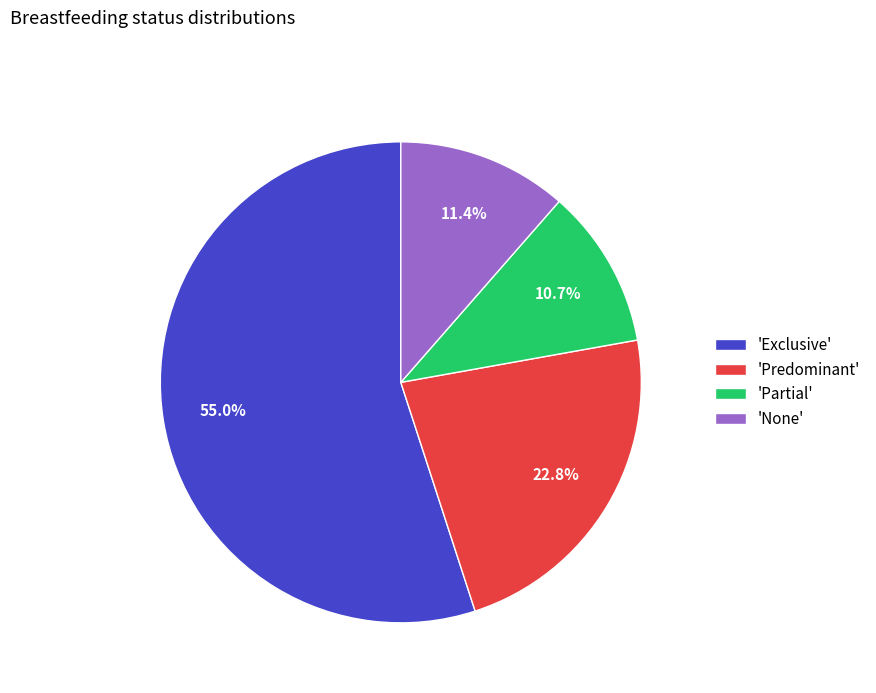

Which category has the smallest portion of the pie?

'Partial'